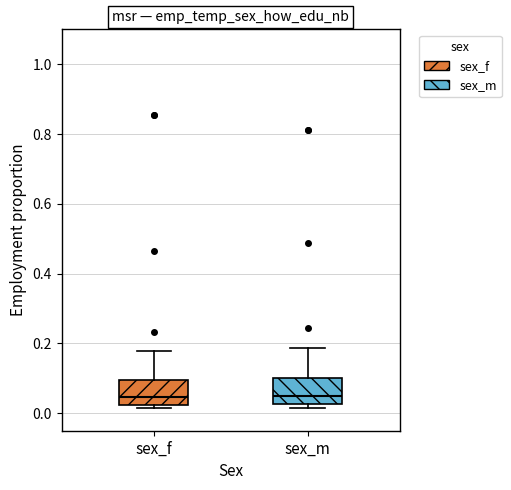

Reading left to right, read every box against the y-axis: the position of its median line, the range the box covers, and the ends of its whiskers. The values are not printed on the chart, so give them approximately, as read against the axis.

sex_f: median 0.04, box 0.02 to 0.10, whiskers 0.02 (just below the box's lower edge) to 0.18
sex_m: median 0.06, box 0.02 to 0.10, whiskers 0.02 (just below the box's lower edge) to 0.18